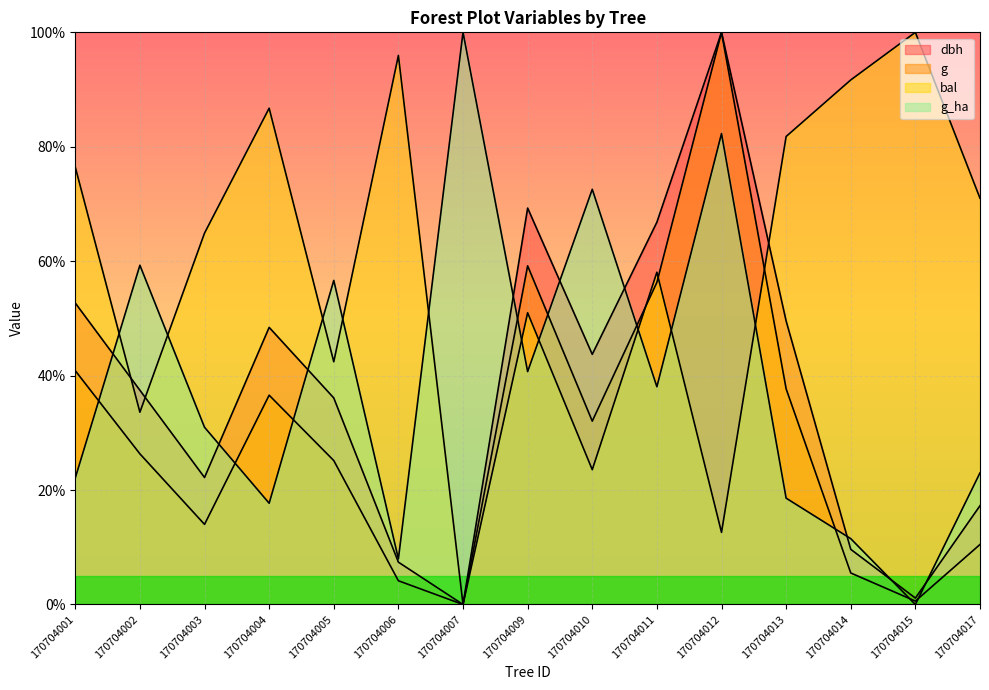

The value of dbh at 170704010 is 43.7. True or false?

True